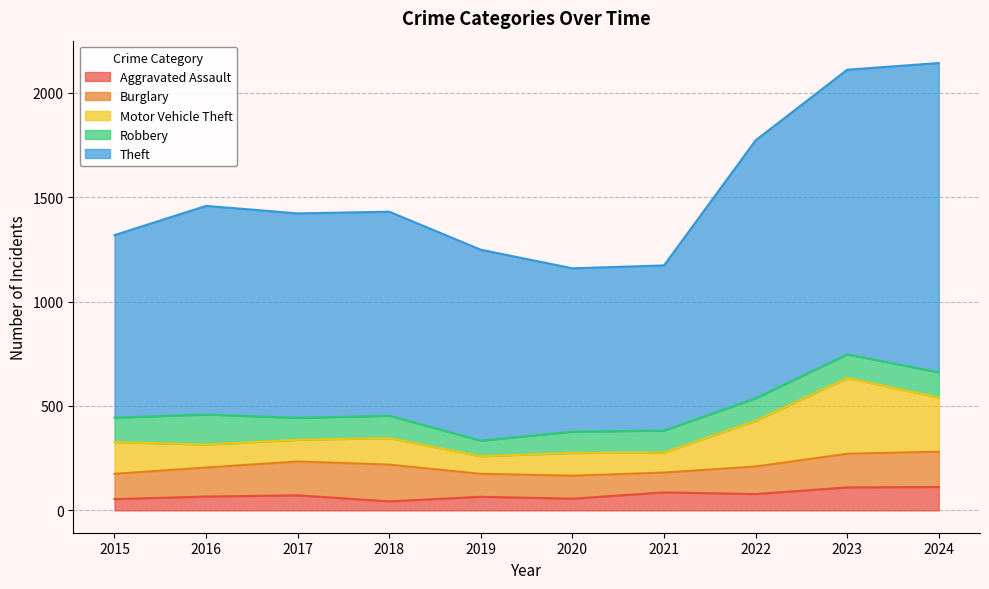

What is the total value across all series at 2018?

1430